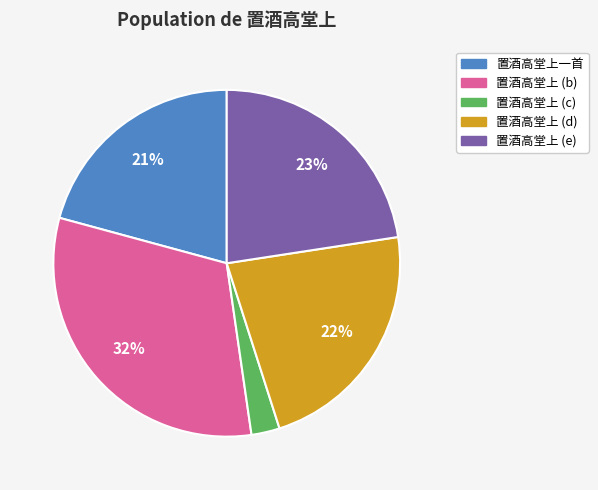

Is there any slice that represents more than half of the pie?

No